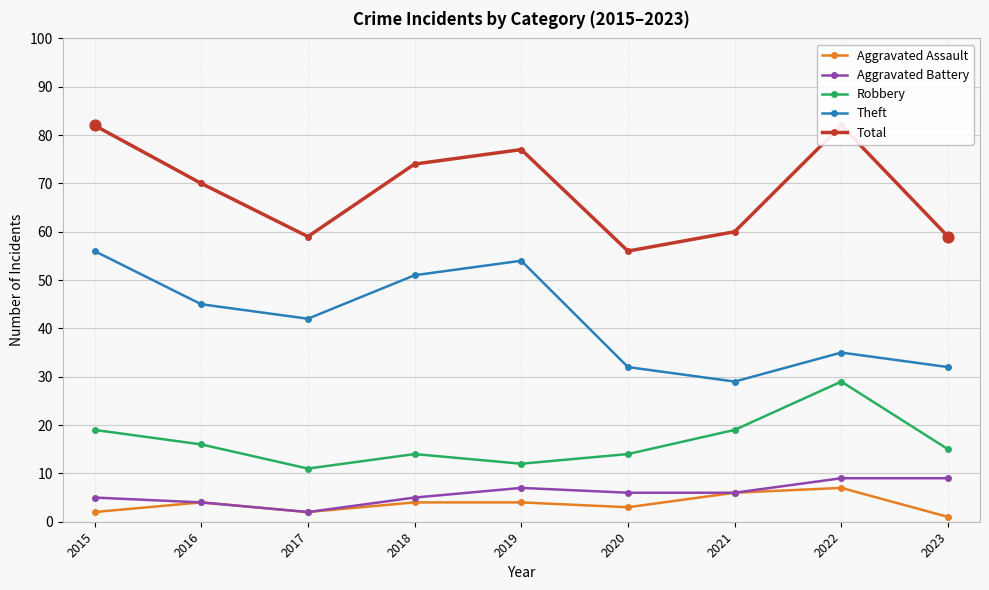

Which series has the largest total across all categories?

Total